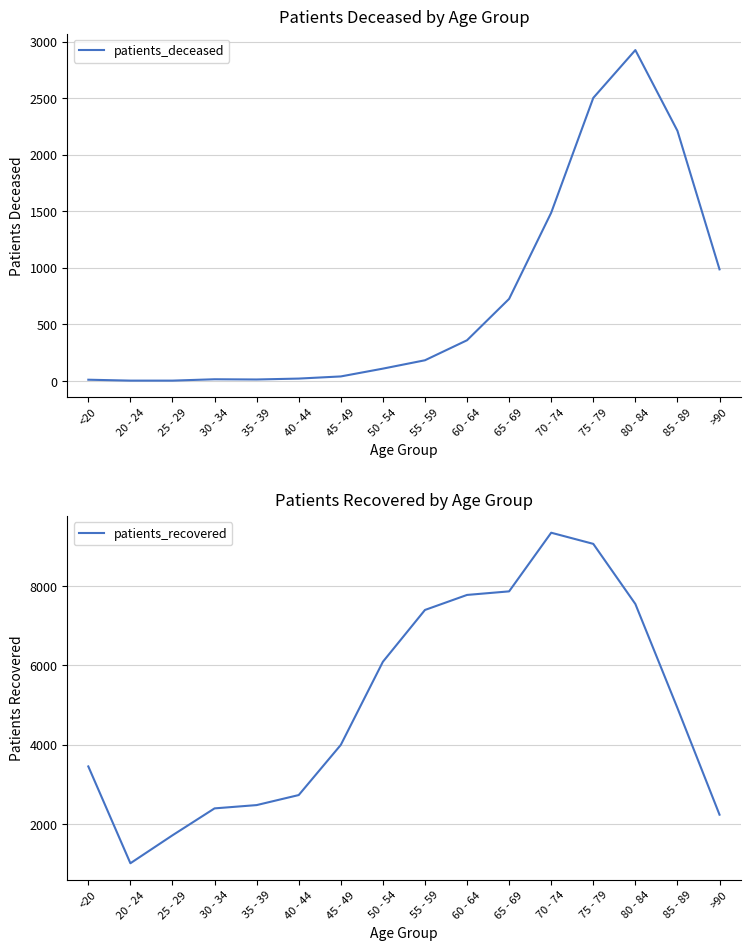

How many categories are shown in the chart?

16